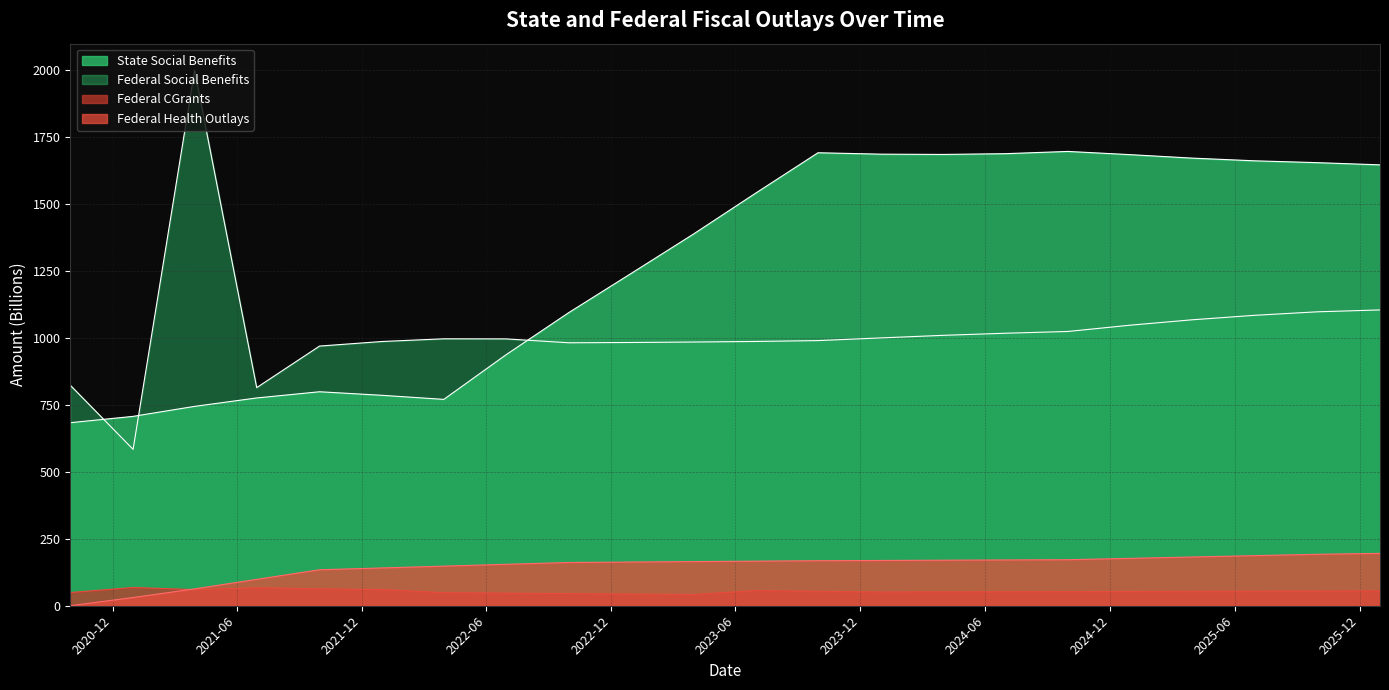

Is it true that State Social Benefits equals 951.0 at 2023-09-30?

False